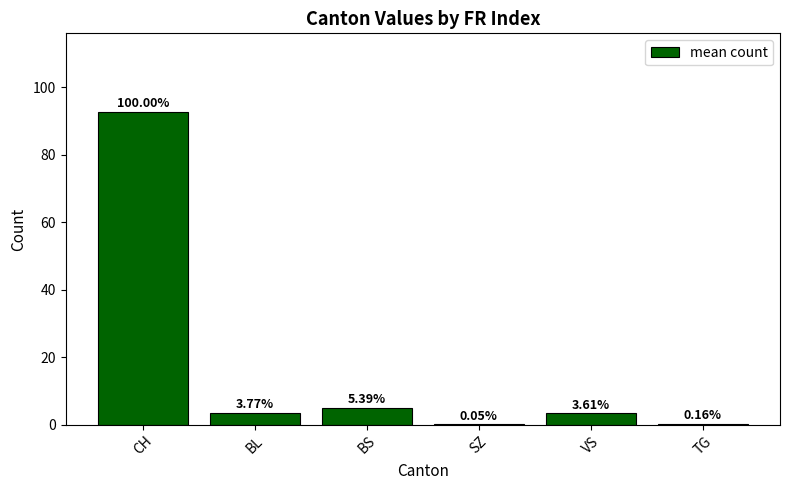

Is it true that the value at VS is 4.5?

False